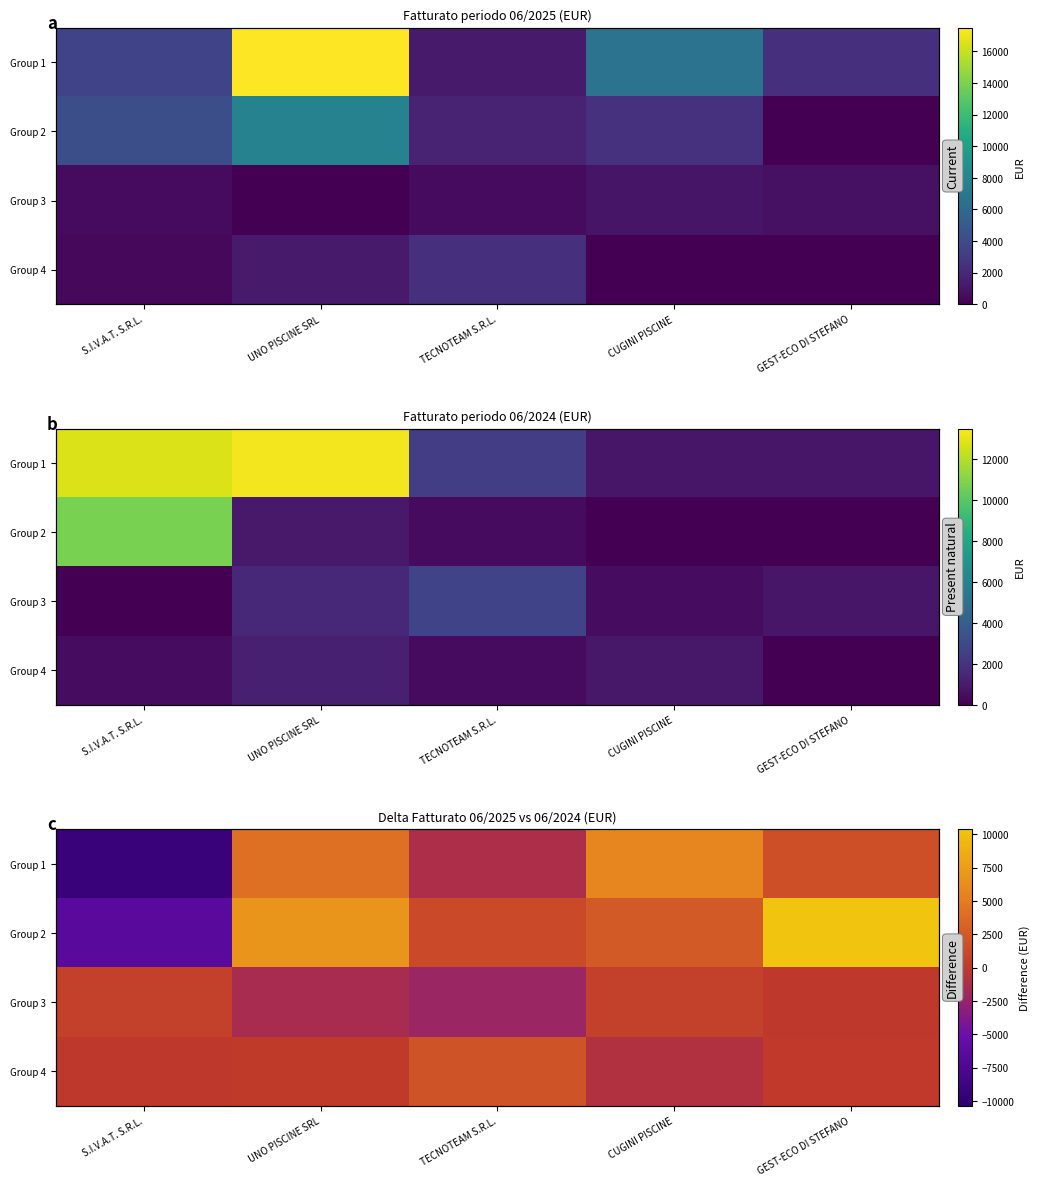

What is the spread (max minus min) of values at TECNOTEAM S.R.L.?

4206.9